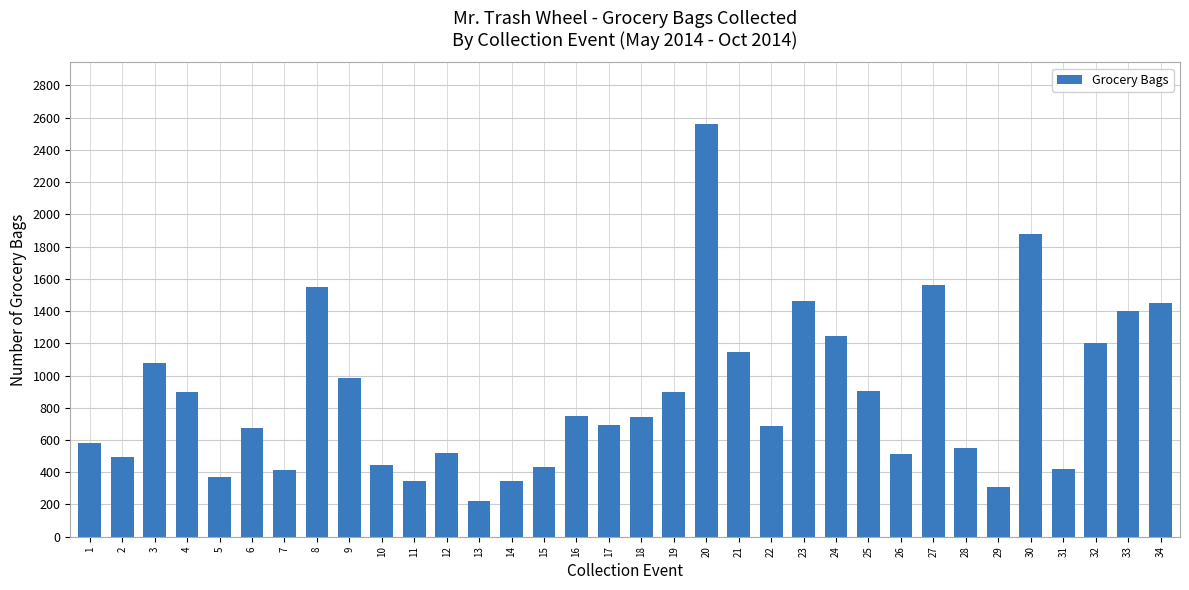

What is the sum of the values at 14 and 19?

1240